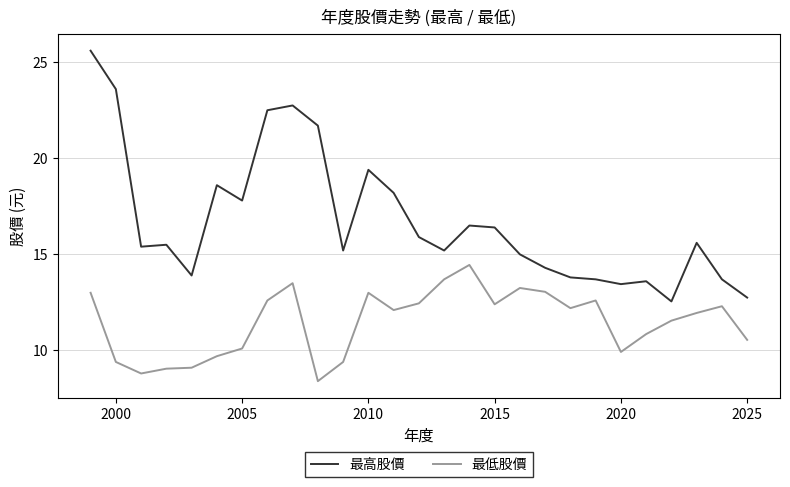

Which series has the largest total across all categories?

最高股價